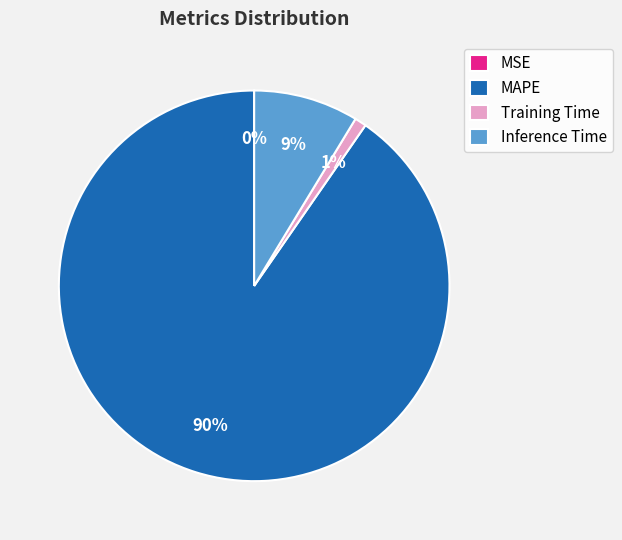

The Training Time slice represents 8% of the pie. True or false?

False